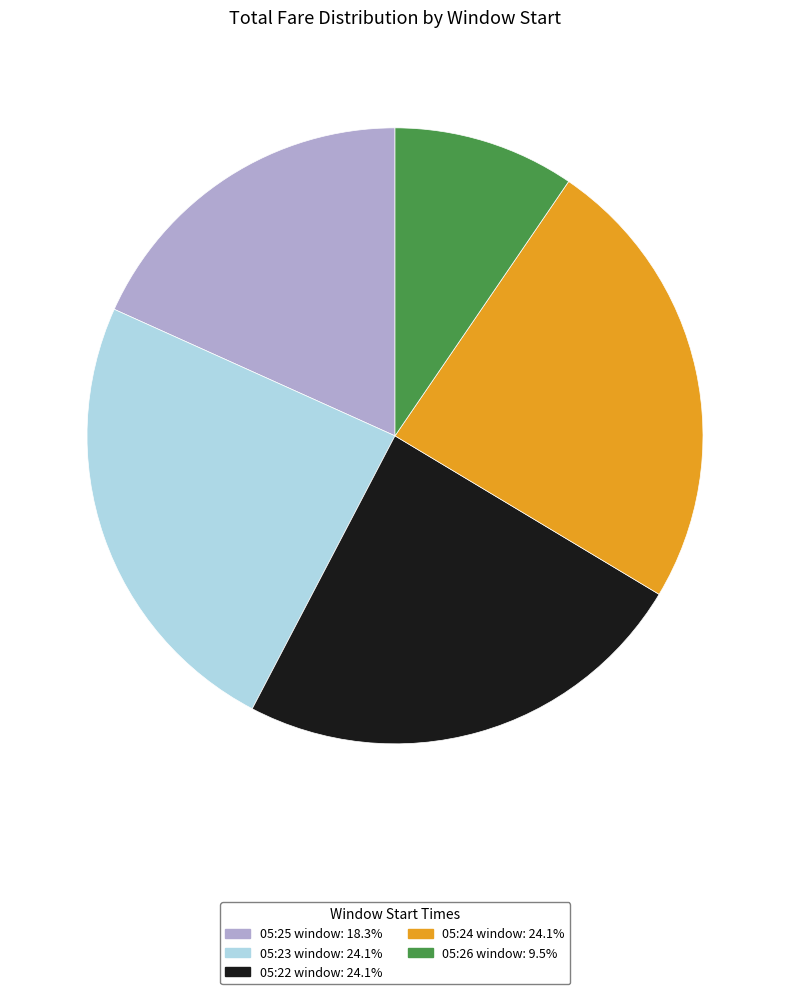

How many slices are in this pie chart?

5